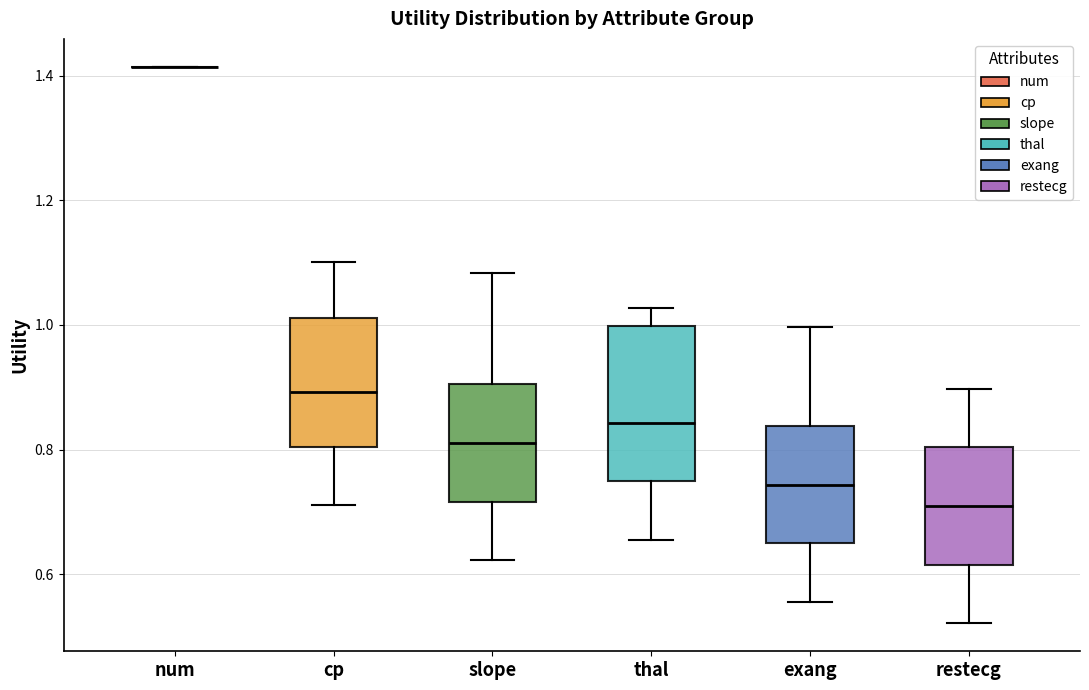

Reading left to right, transcribe this box plot: for each box, give where its median line is, the range the box spans, and where its two whiskers end, as read against the y-axis. The values are not printed on the chart, so give them approximately, as read against the axis.

num: box collapsed to a line at 1.42, whiskers 1.42 to 1.42
cp: median 0.90, box 0.80 to 1.02, whiskers 0.72 to 1.10
slope: median 0.82, box 0.72 to 0.90, whiskers 0.62 to 1.08
thal: median 0.84, box 0.74 to 1.00, whiskers 0.66 to 1.02
exang: median 0.74, box 0.64 to 0.84, whiskers 0.56 to 1.00
restecg: median 0.70, box 0.62 to 0.80, whiskers 0.52 to 0.90